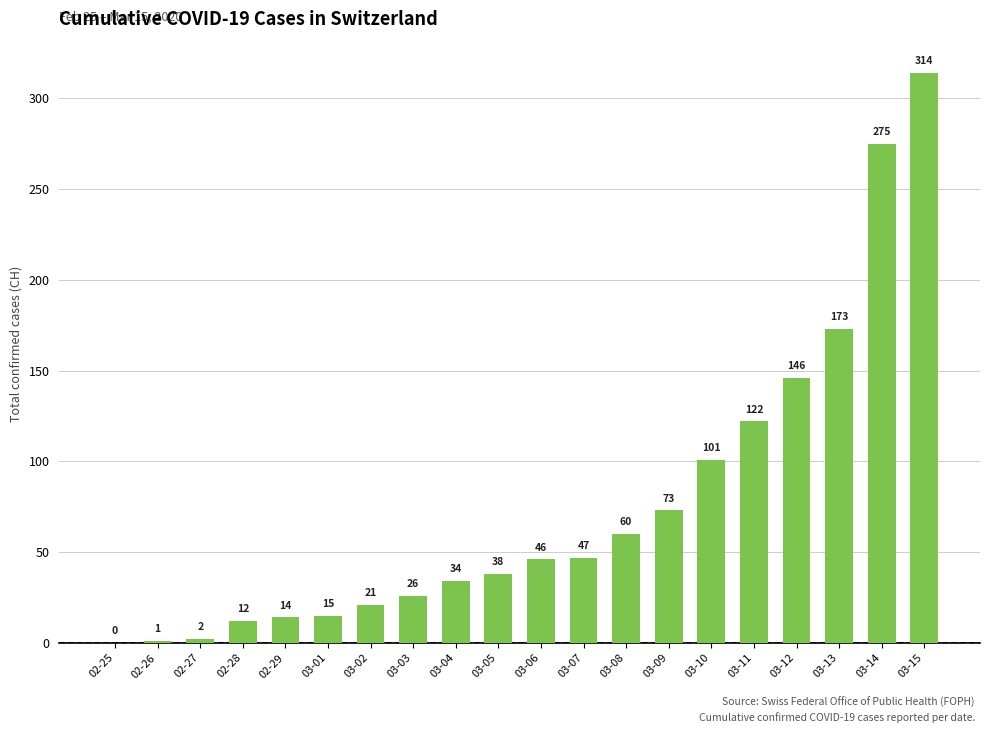

Where is the data nearest to the value 157?

03-12